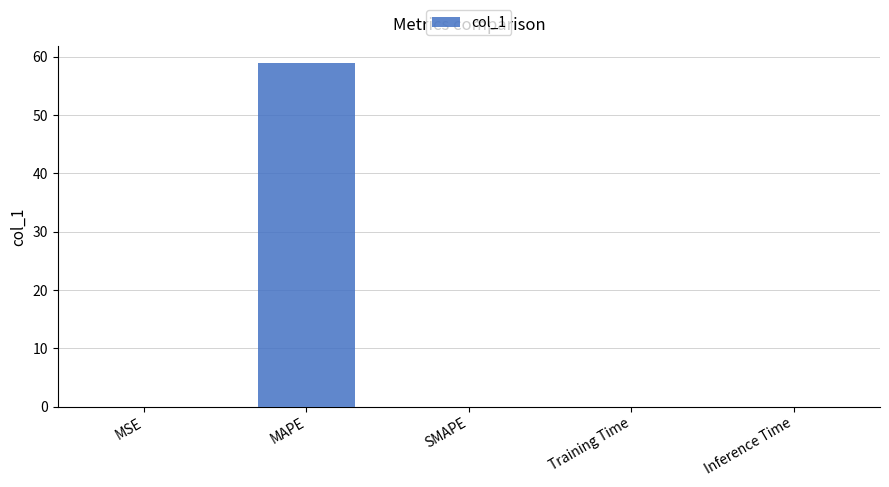

Are the bars horizontal?

No